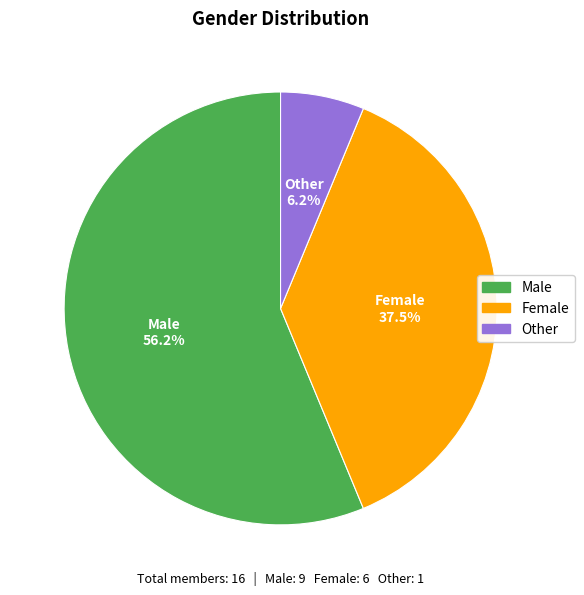

Count the number of slices in the pie.

3